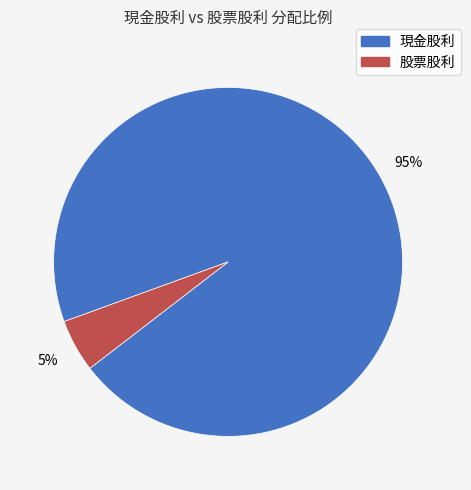

How many slices are in this pie chart?

2